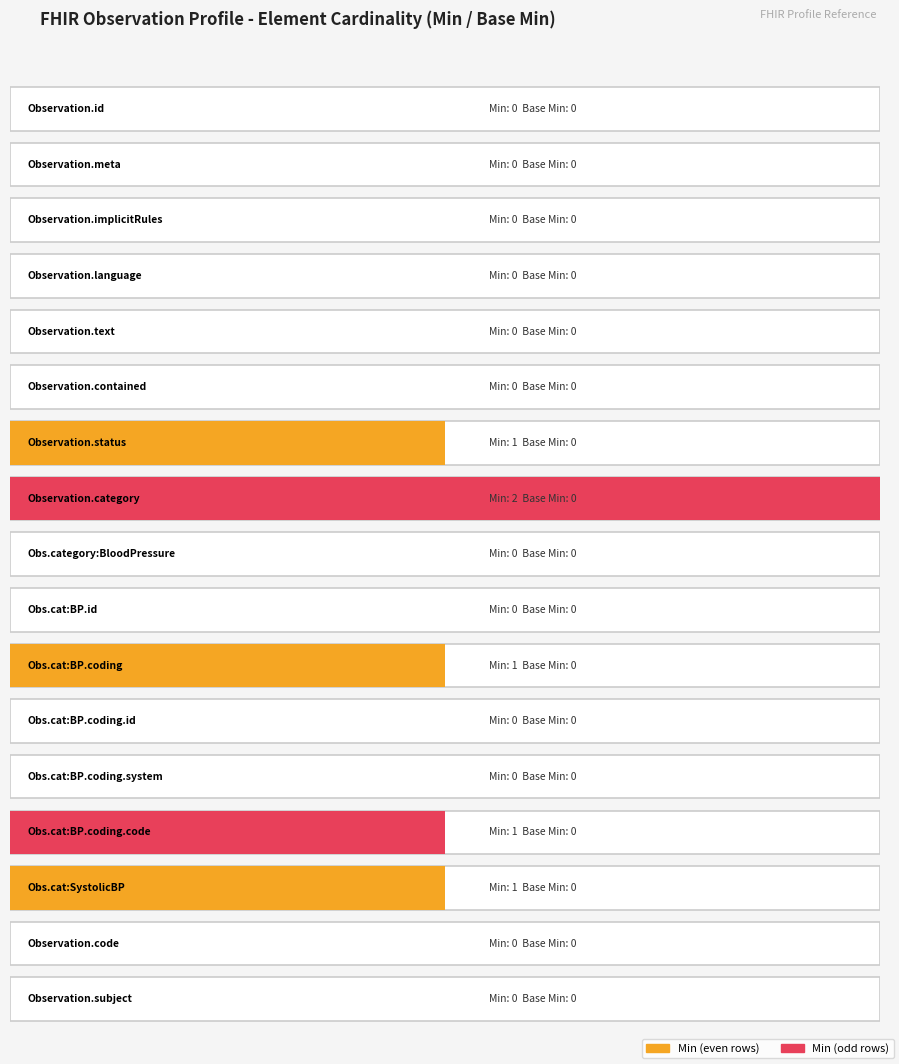

Reading left to right, transcribe all the data shown in this chart.

Min: 0	0	0	0	0	0	1	2	0	0	1	0	0	1	1	0	0
Base Min: 0	0	0	0	0	0	0	0	0	0	0	0	0	0	0	0	0